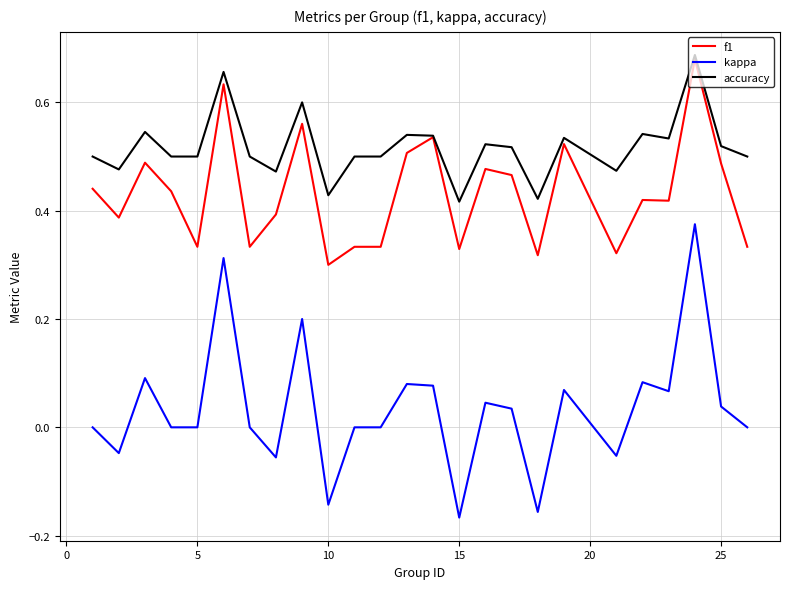

At how many categories does at least one series exceed 0?

25